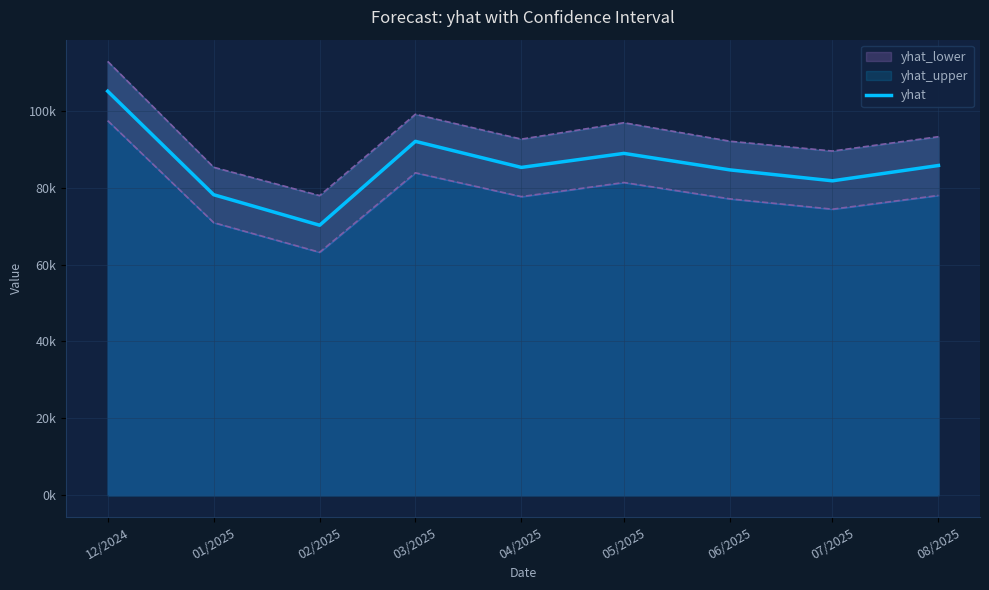

True or false: the data shows 135389.9 at 04/2025.

False